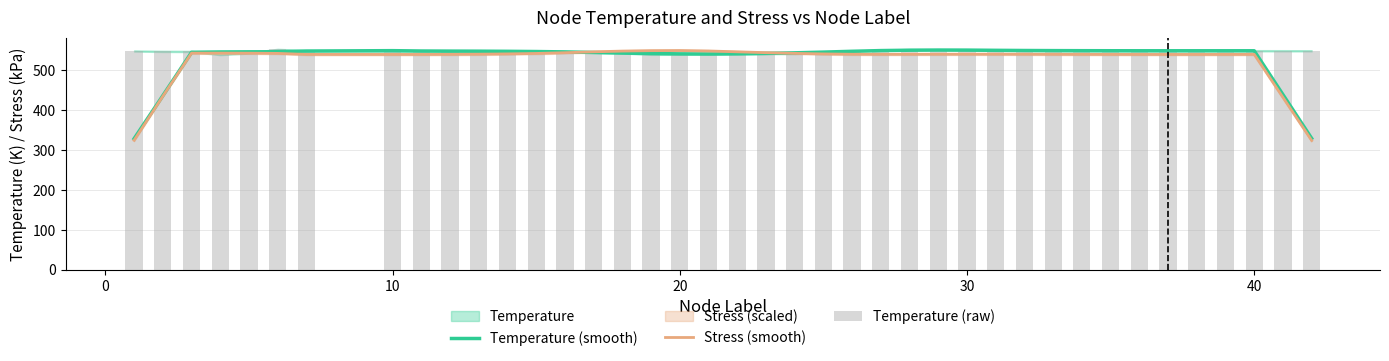

What is the greatest value displayed?

552.7